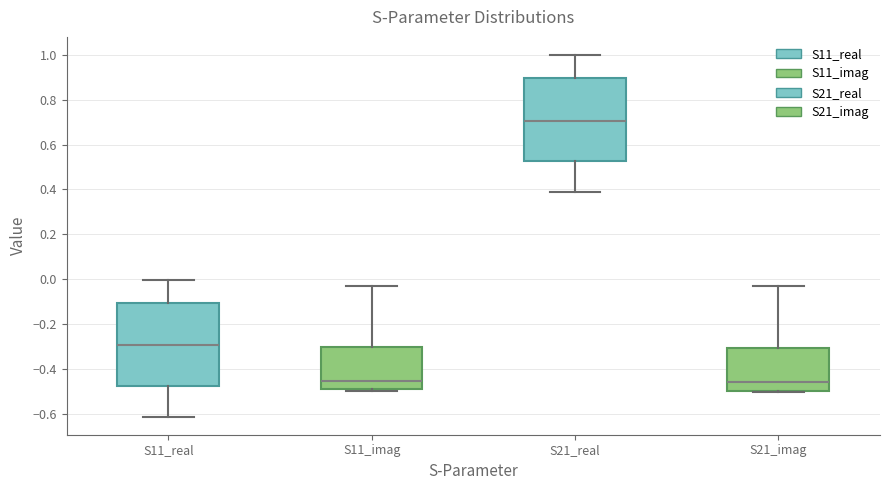

Reading left to right, read every box against the y-axis: the position of its median line, the range the box covers, and the ends of its whiskers. The values are not printed on the chart, so give them approximately, as read against the axis.

S11_real: median -0.30, box -0.48 to -0.10, whiskers -0.62 to 0.00
S11_imag: median -0.46, box -0.50 to -0.30, whiskers -0.50 (just below the box's lower edge) to -0.04
S21_real: median 0.70, box 0.52 to 0.90, whiskers 0.38 to 1.00
S21_imag: median -0.46, box -0.50 to -0.30, whiskers -0.50 (just below the box's lower edge) to -0.04